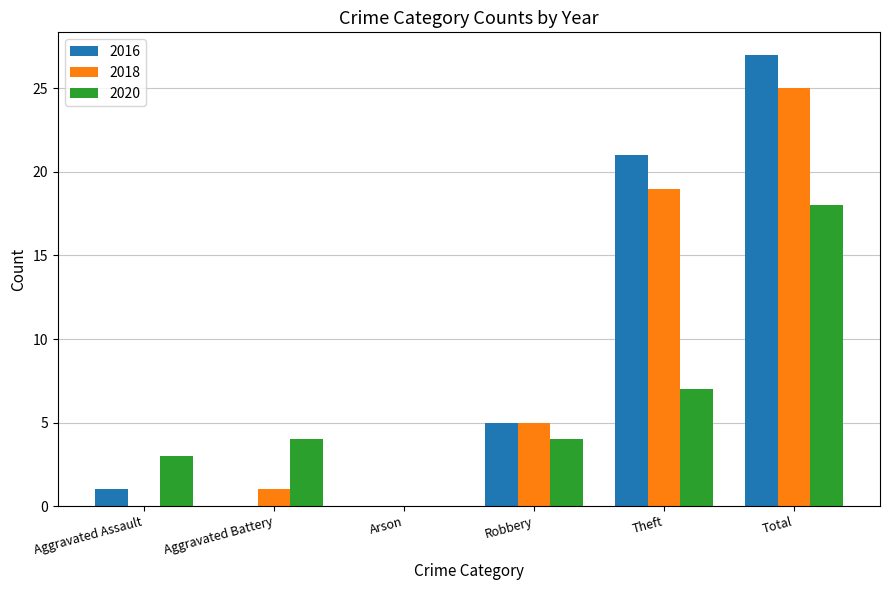

Which series changed the most between Arson and Total?

2016